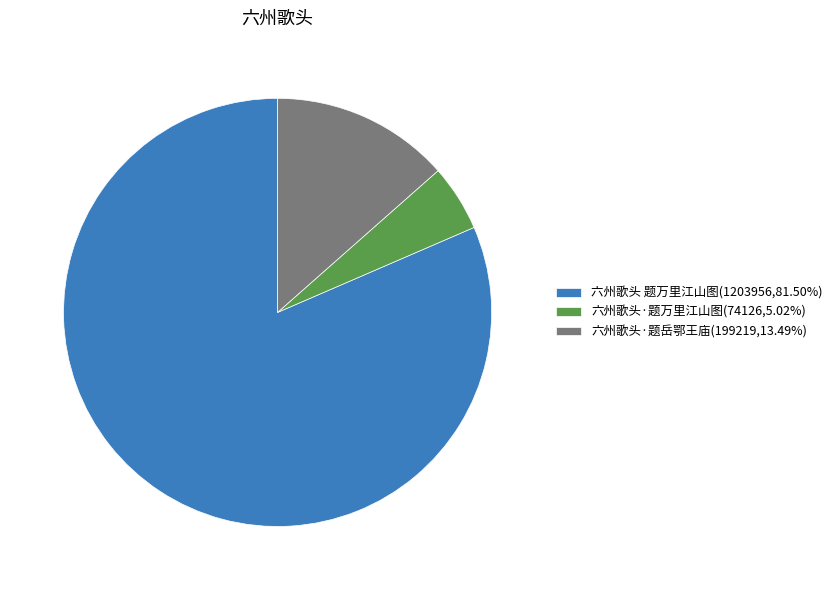

Is there any slice that represents more than half of the pie?

Yes